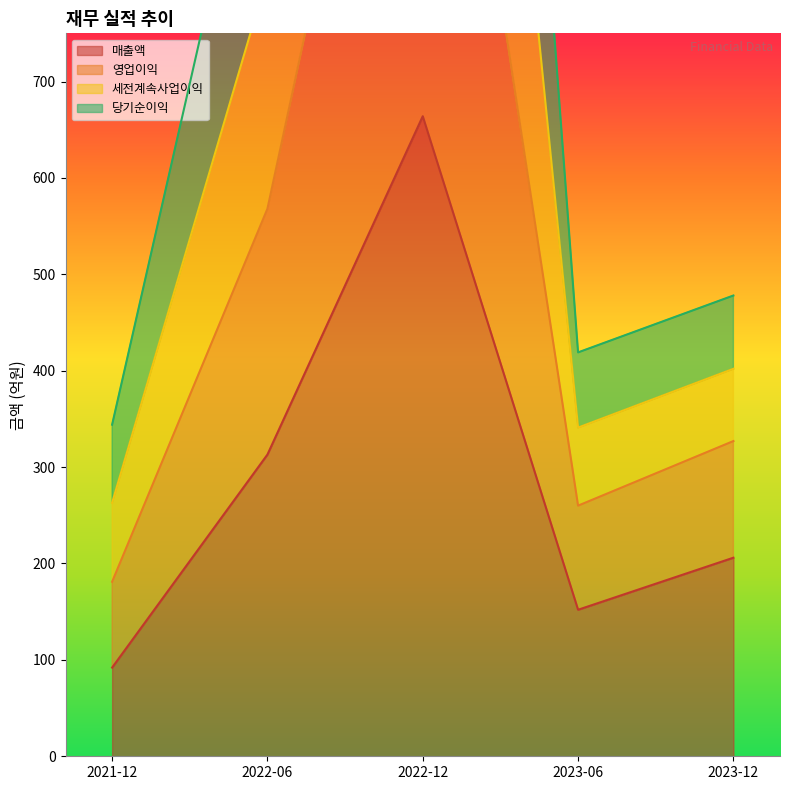

How many values in the 세전계속사업이익 series exceed 402?

2